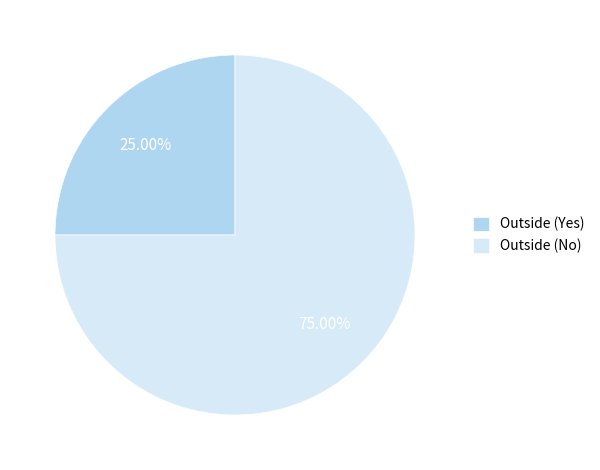

True or false: Outside (No) accounts for 75% of the total.

True